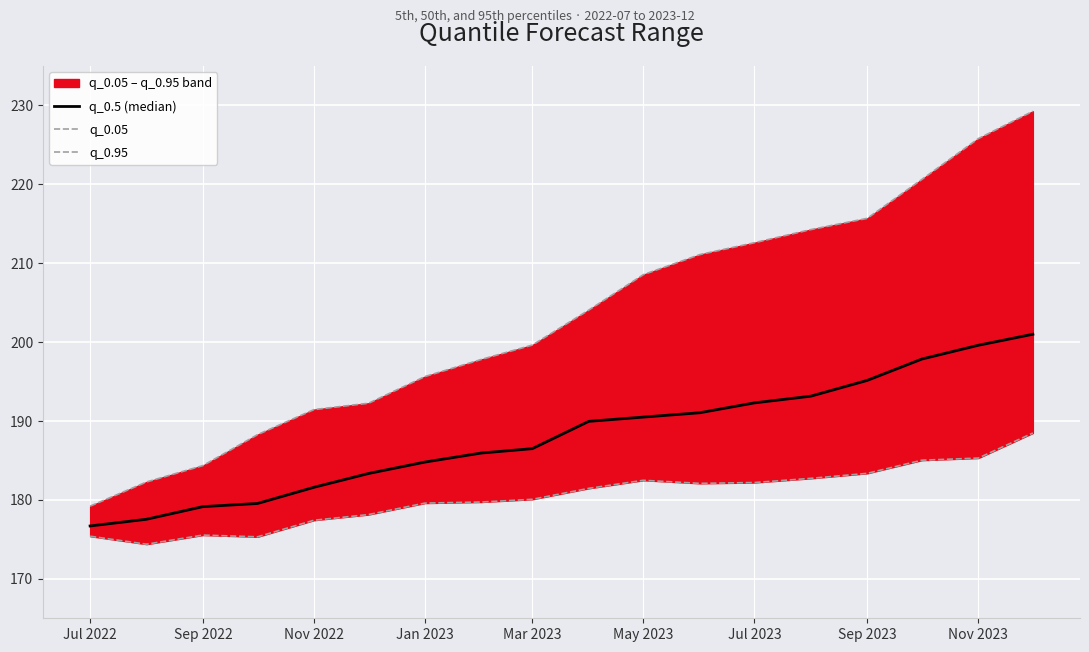

How many values in the q_0.95 series exceed 204?

9